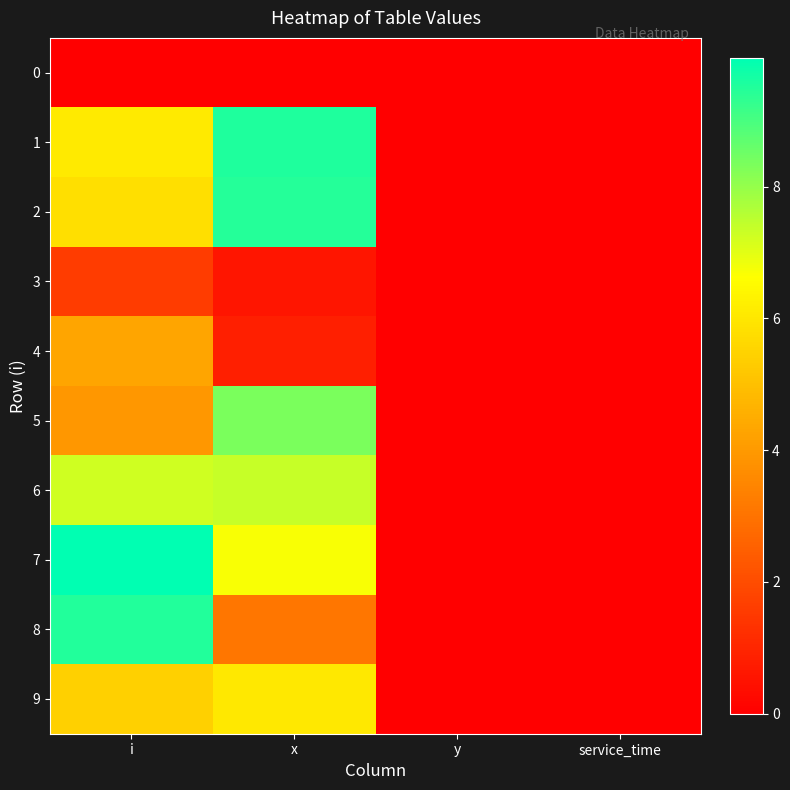

Reading left to right, transcribe all the data shown in this chart.

0: i=0.0	x=0.0	y=0.0	service_time=0.0
1: i=6.1	x=9.6	y=0.0	service_time=0.0
2: i=5.8	x=9.5	y=0.0	service_time=0.0
3: i=1.6	x=0.6	y=0.0	service_time=0.0
4: i=4.3	x=0.8	y=0.0	service_time=0.0
5: i=3.9	x=8.3	y=0.0	service_time=0.0
6: i=7.2	x=7.4	y=0.0	service_time=0.0
7: i=9.9	x=6.7	y=0.0	service_time=0.0
8: i=9.5	x=3.1	y=0.0	service_time=0.0
9: i=5.4	x=6.1	y=0.0	service_time=0.0